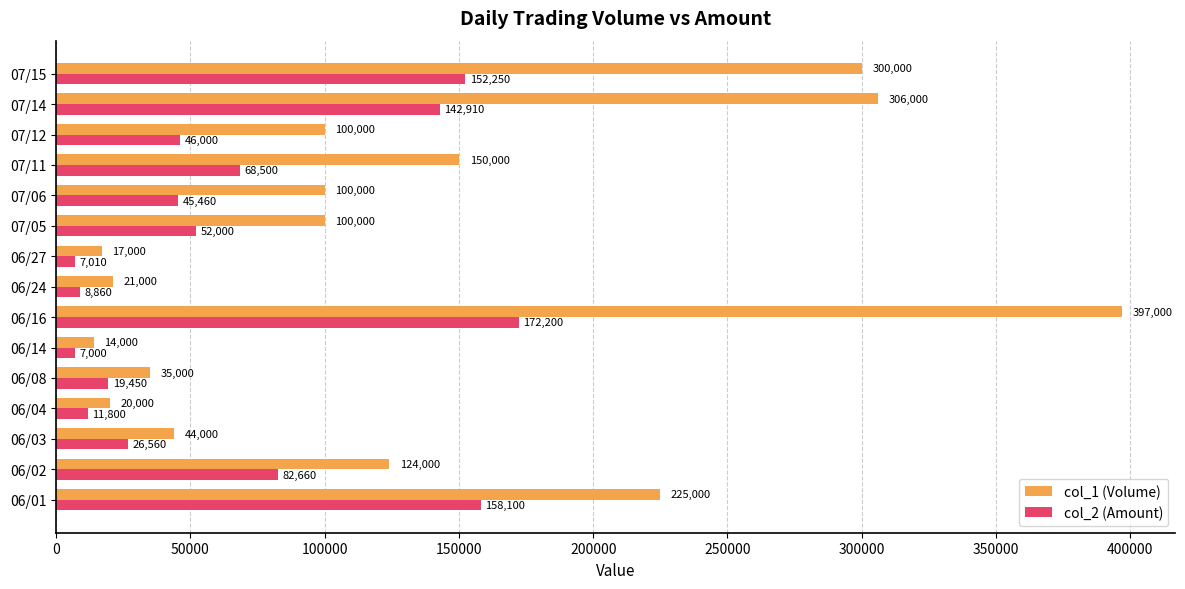

Rank the series by their average value, from highest to lowest.

col_1 (Volume), col_2 (Amount)